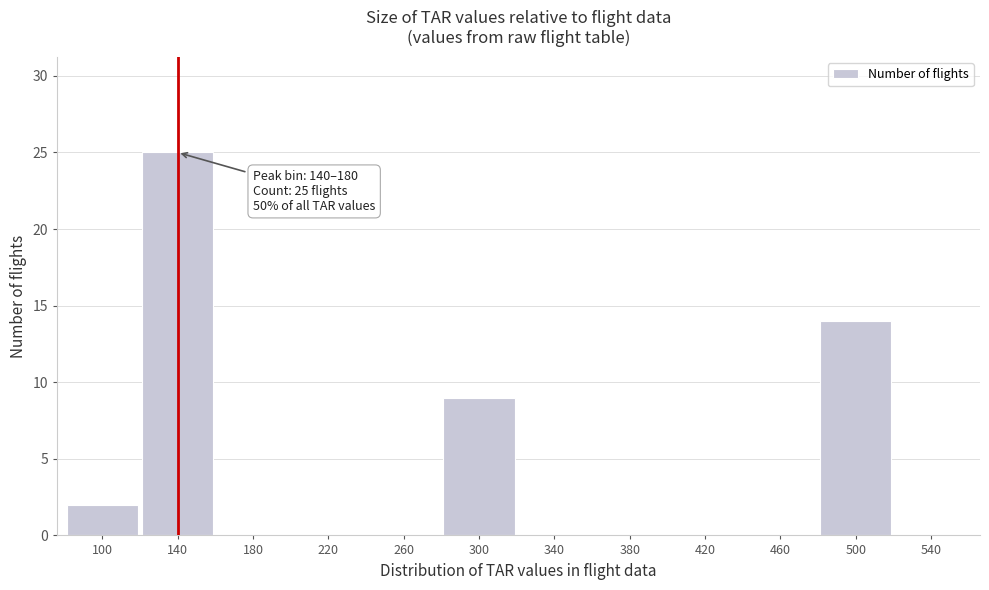

Reading left to right, extract all data points from this chart.

100=2	140=25	180=0	220=0	260=0	300=9	340=0	380=0	420=0	460=0	500=14	540=0